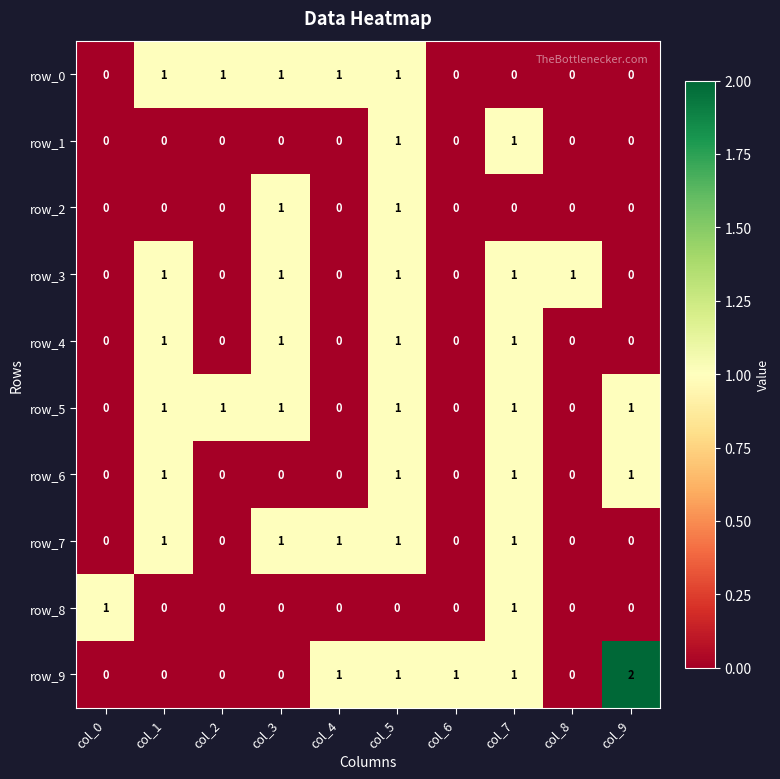

At which category is the sum across all series the highest?

col_5